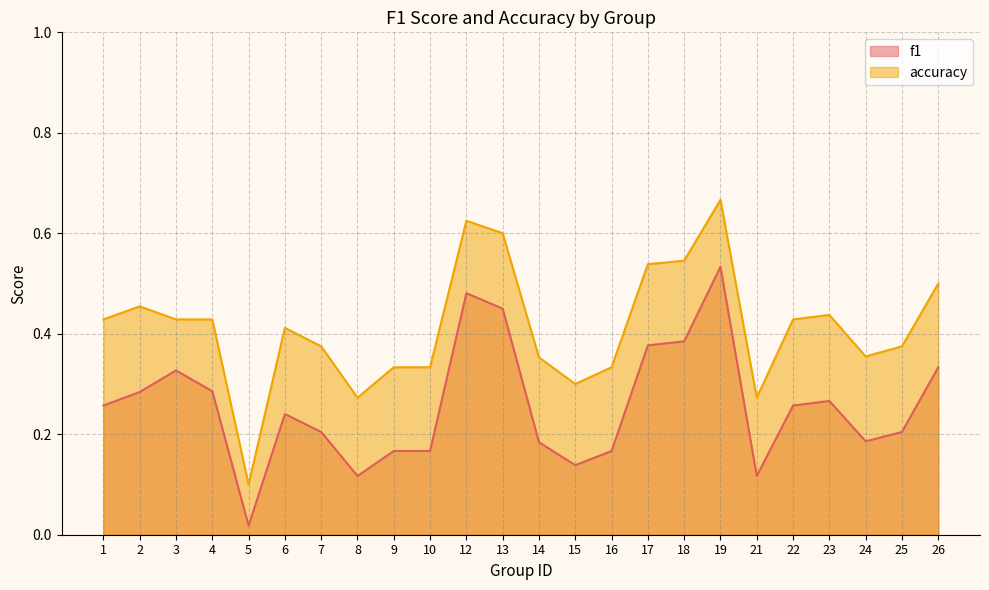

What is the average value of the accuracy series?

0.4